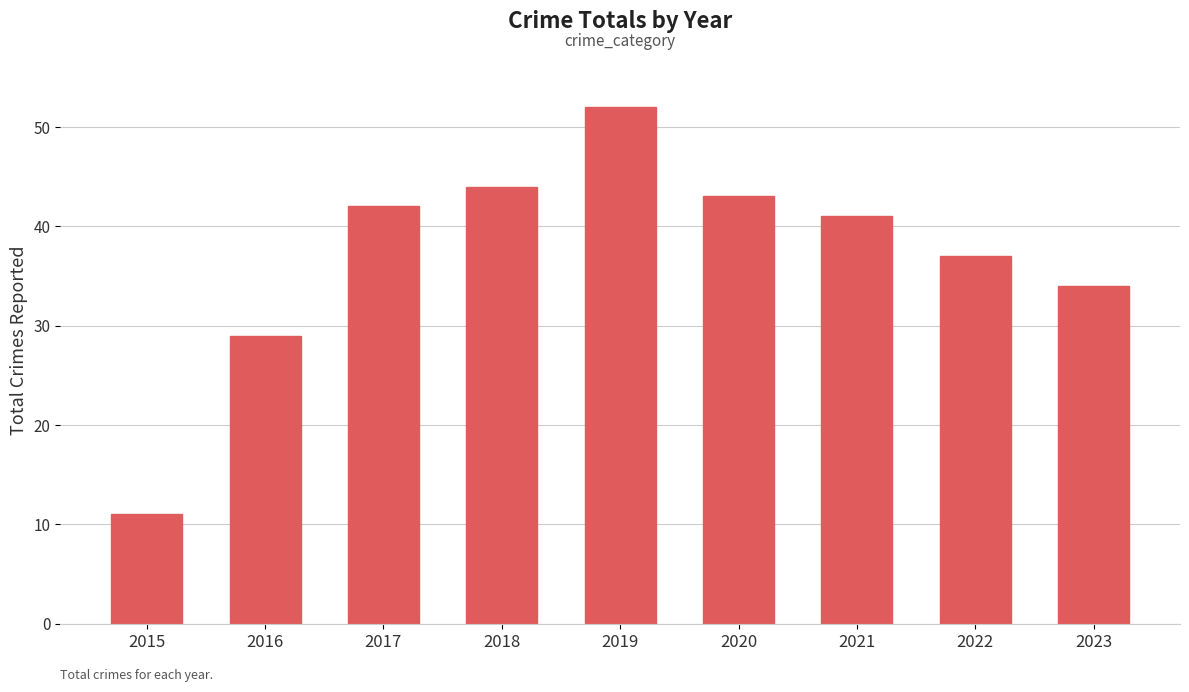

What is the difference between the maximum and minimum values?

41